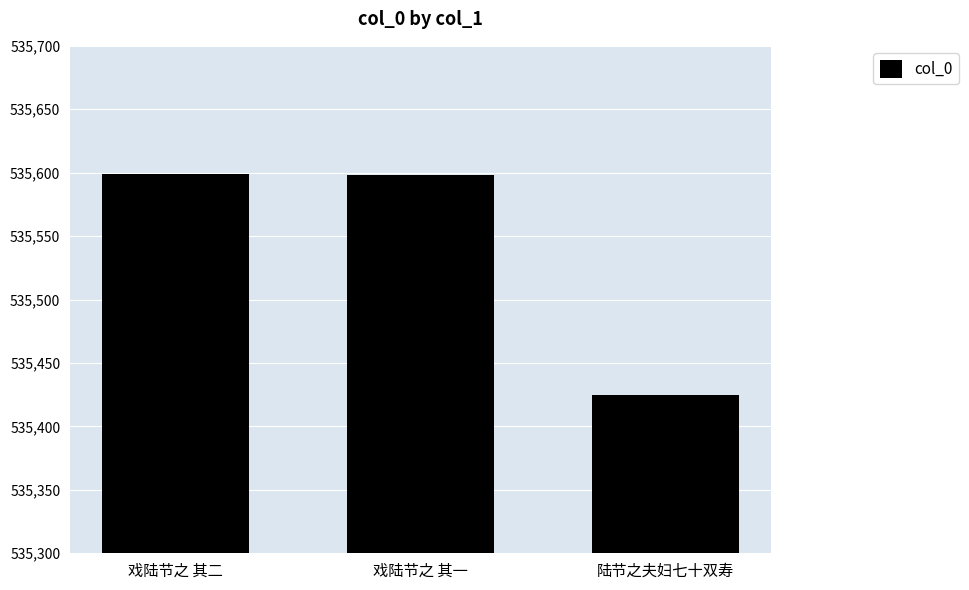

Is it true that the value at 陆节之夫妇七十双寿 is 723535?

False